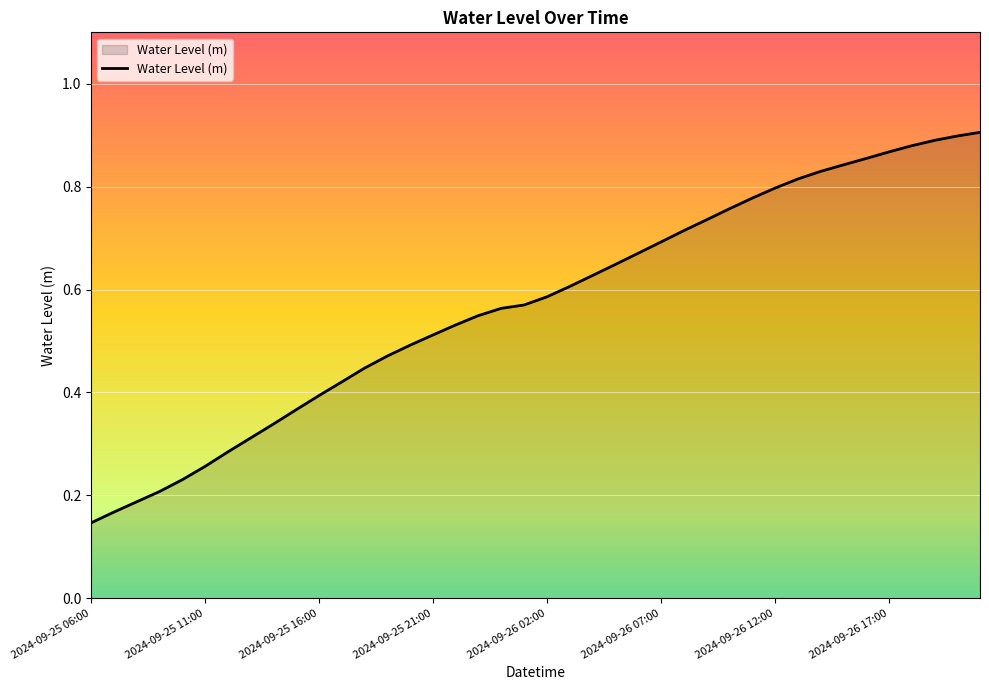

True or false: the data shows 0.4 at 2024-09-25 11:00.

False